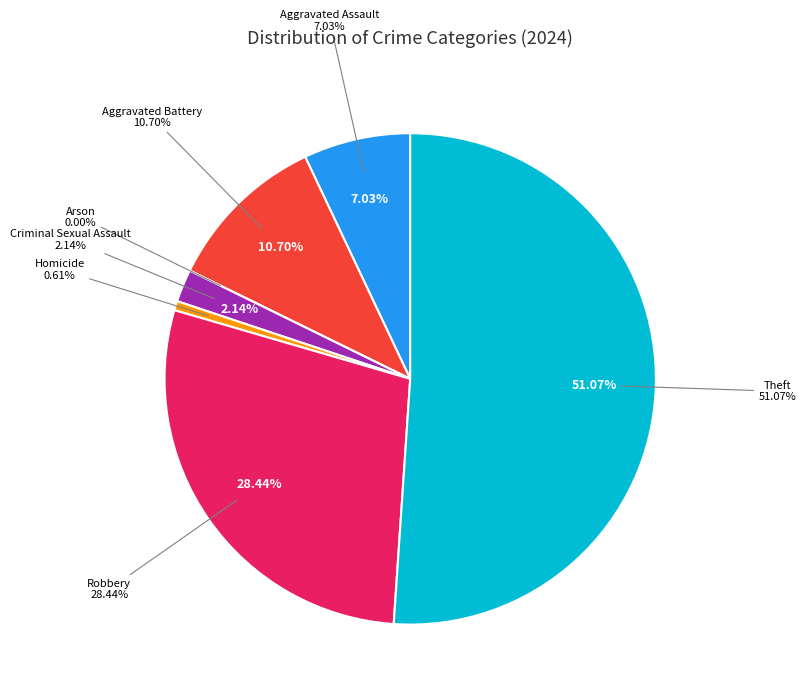

True or false: Robbery accounts for 39% of the total.

False